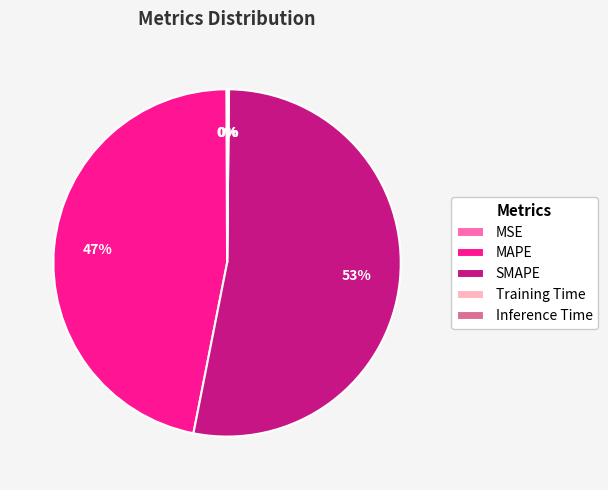

Which category has the biggest portion of the pie?

SMAPE